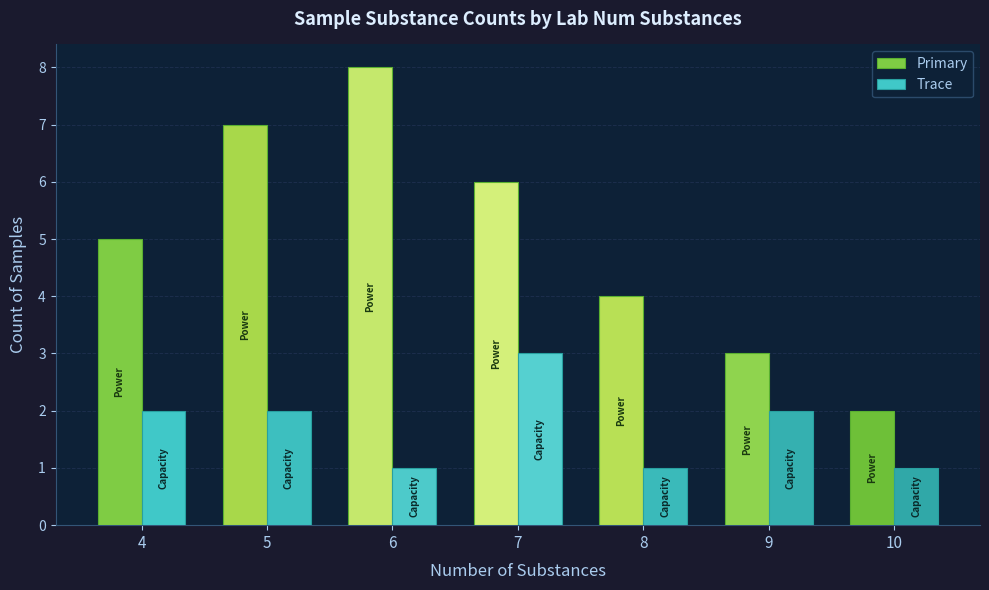

Which category has the highest value across all series?

6